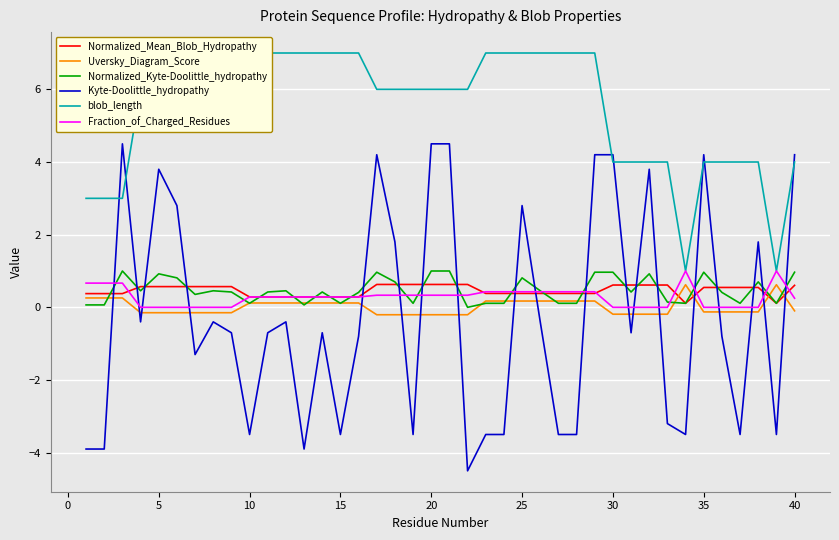

What is the maximum value for Normalized_Kyte-Doolittle_hydropathy?

1.0